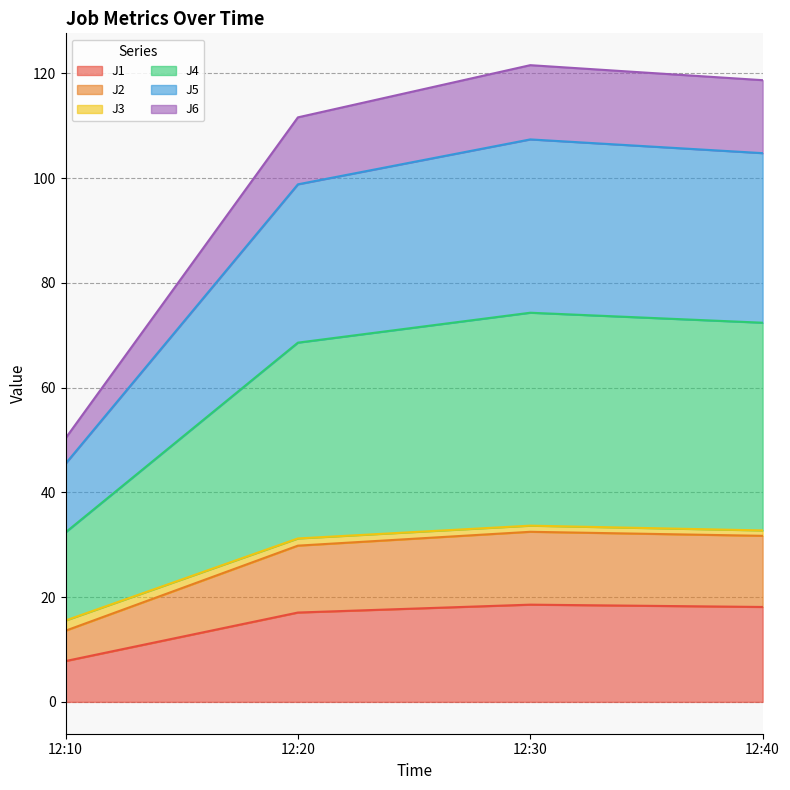

What is the difference between the J5 values at 12:10 and 12:40?

18.1